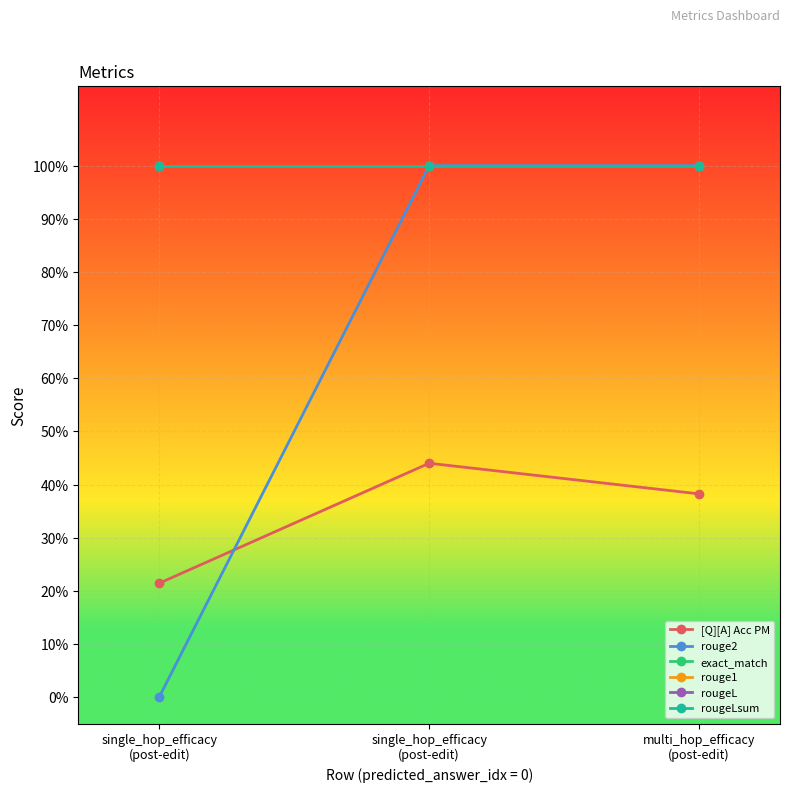

Reading left to right, extract all data points from this chart.

[Q][A] Acc PM: 0.2	0.4	0.4
rouge2: 0.0	1.0	1.0
exact_match: 1.0	1.0	1.0
rouge1: 1.0	1.0	1.0
rougeL: 1.0	1.0	1.0
rougeLsum: 1.0	1.0	1.0